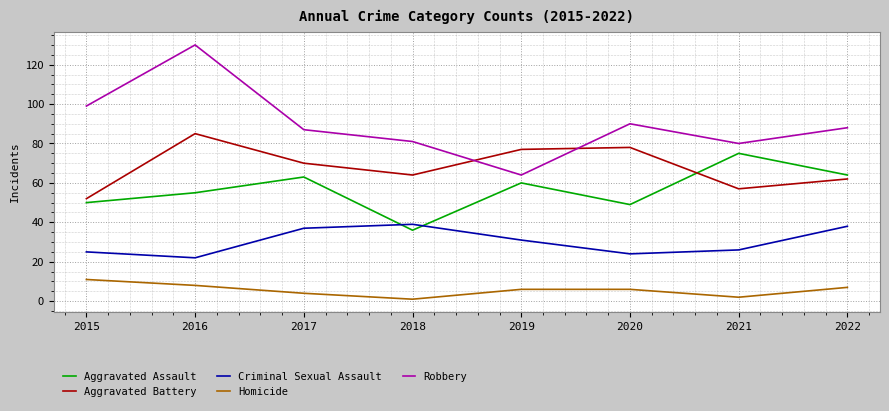

What is the sum of the Robbery values at 2015 and 2020?

189